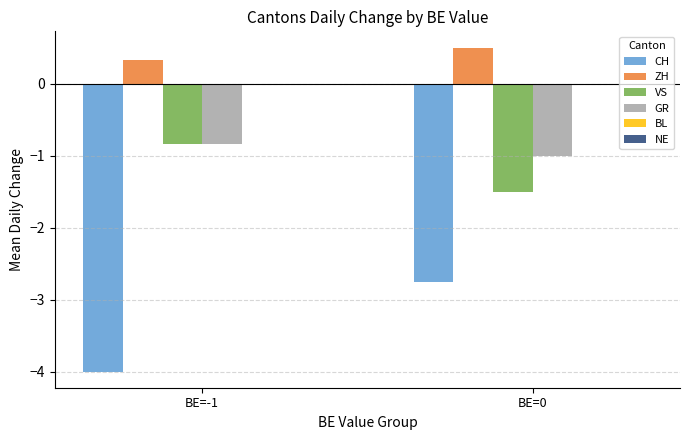

The value of ZH at BE=-1 is 0.3. True or false?

True